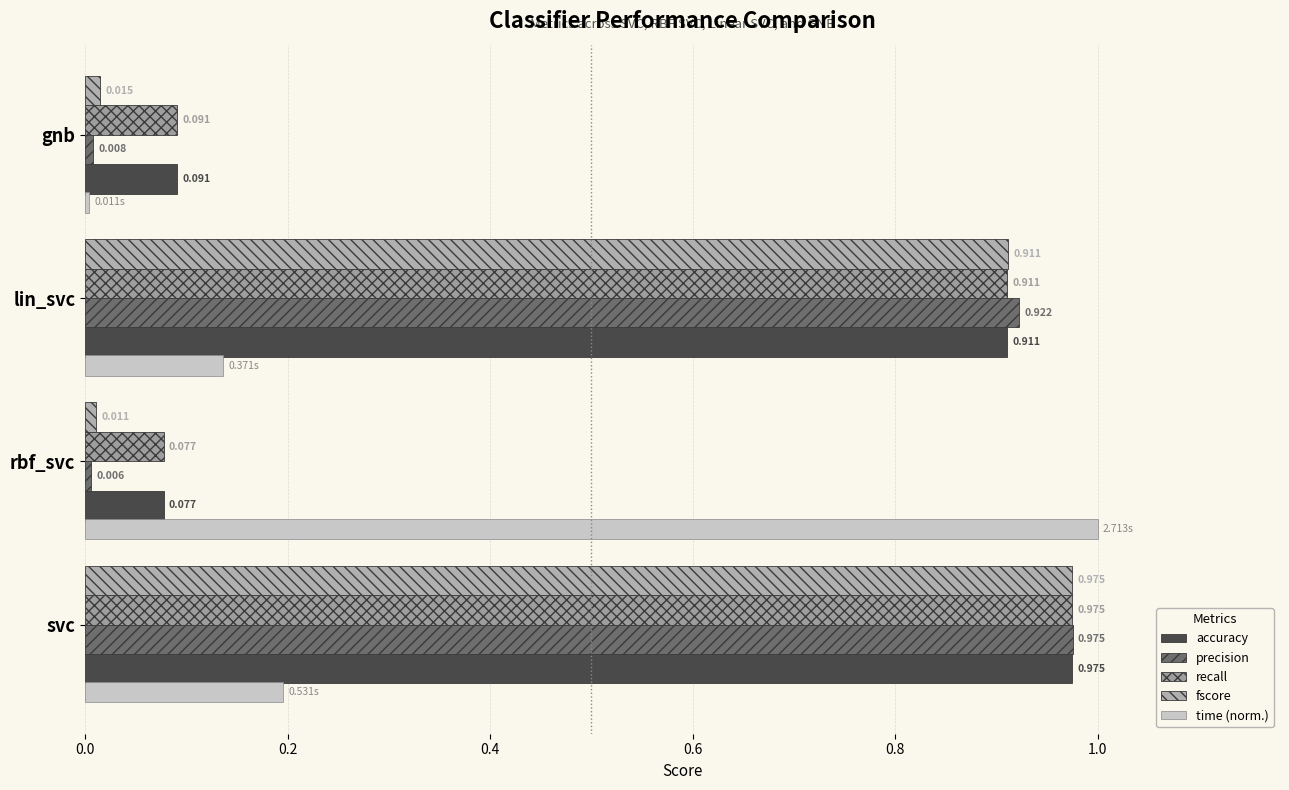

What is the approximate value of recall at lin_svc?

0.9